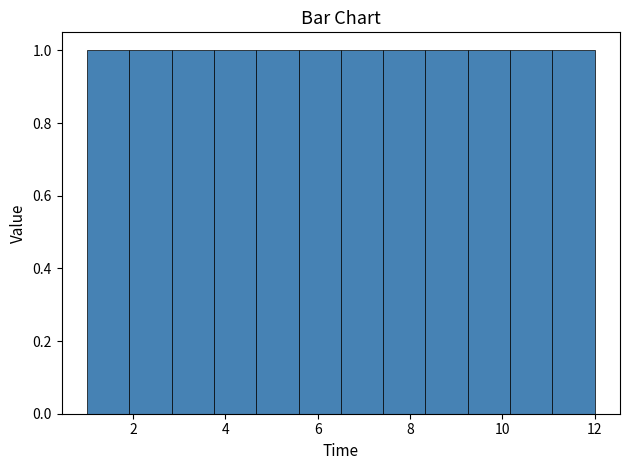

What is the height of the bar covering 7.4 to 8.4 on the x-axis? Neither the bar edges nor the heights are printed on the chart, so give them approximately, as read against the axes.

1